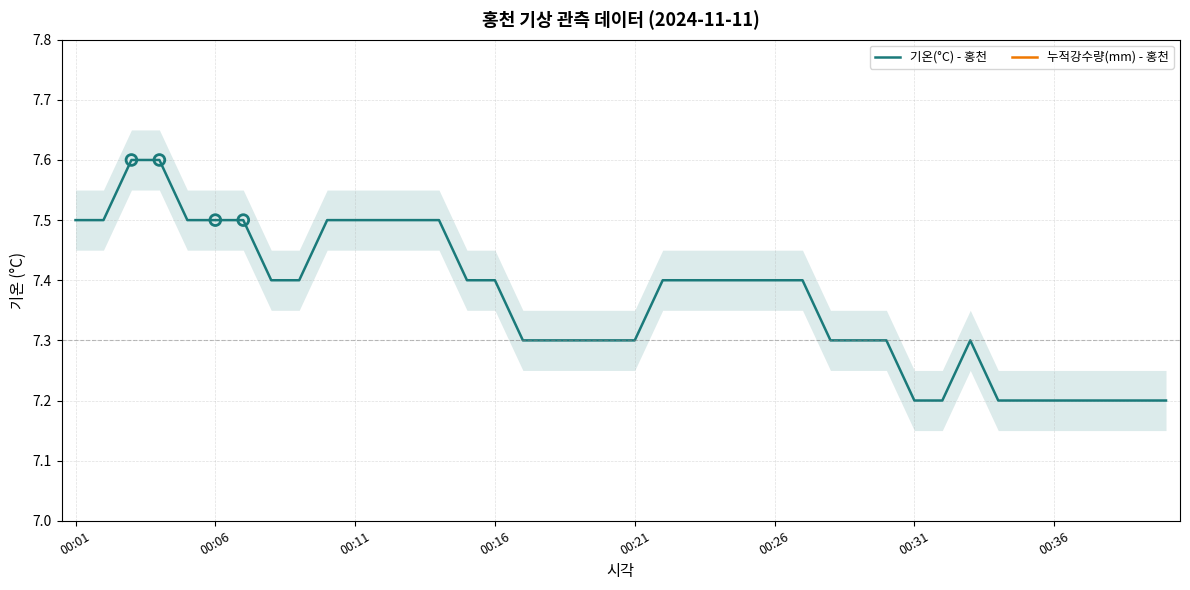

What is the total value across all series at 17?

7.3